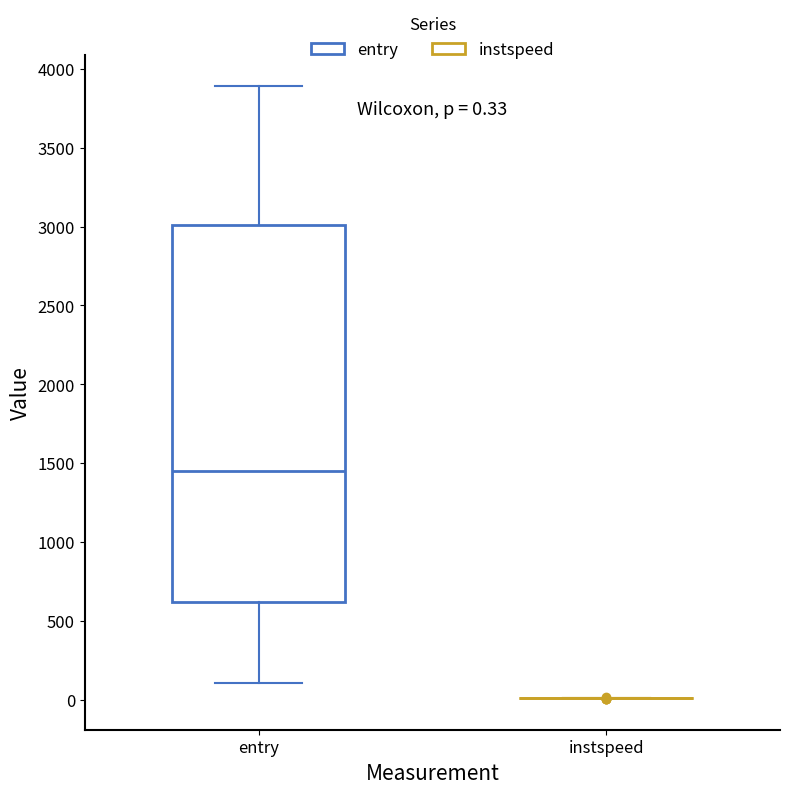

Which box is the tallest, from its lower edge to its upper edge?

entry